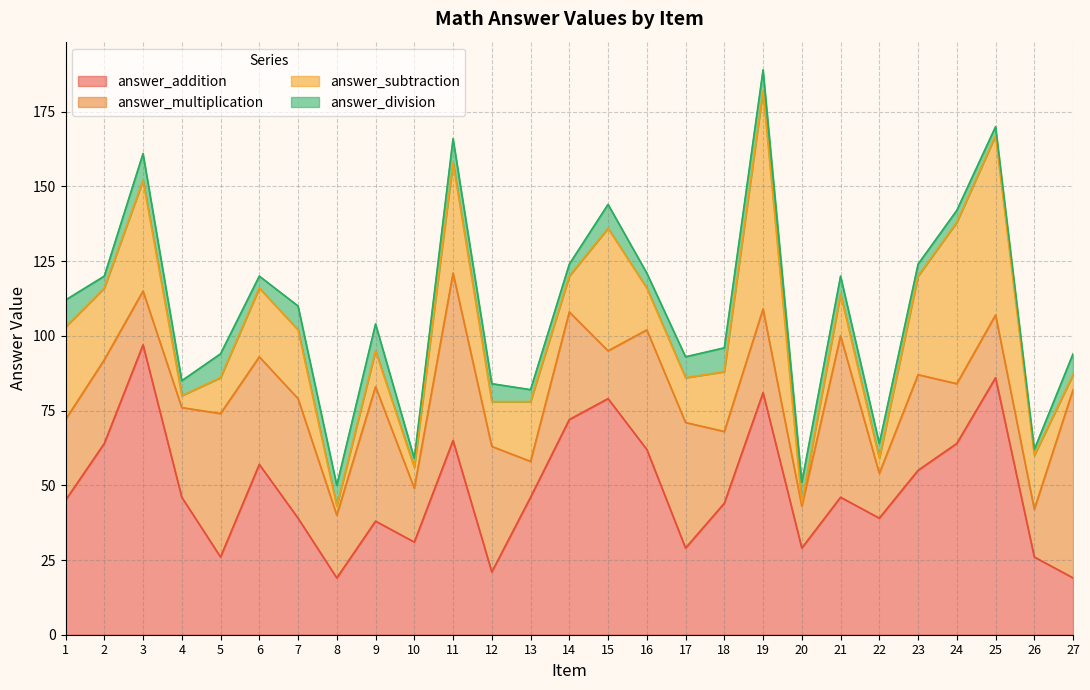

What is the difference between the maximum and minimum values in the answer_addition series?

78